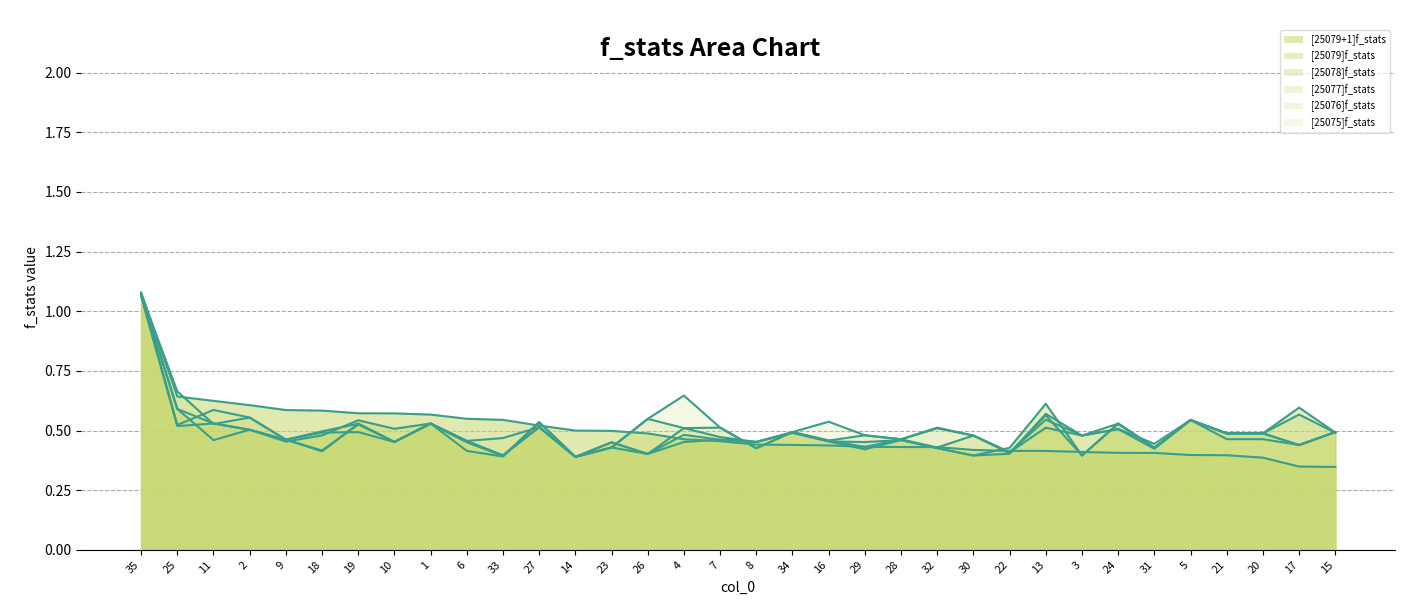

Reading right to left, list all the values displayed in this chart.

[25079+1]f_stats (line): 0.3	0.3	0.4	0.4	0.4	0.4	0.4	0.4	0.4	0.4	0.4	0.4	0.4	0.4	0.4	0.4	0.4	0.5	0.5	0.5	0.5	0.5	0.5	0.5	0.5	0.6	0.6	0.6	0.6	0.6	0.6	0.6	0.6	1.1
[25079]f_stats (line): 0.5	0.6	0.5	0.5	0.5	0.4	0.5	0.4	0.6	0.4	0.4	0.4	0.5	0.4	0.5	0.5	0.5	0.5	0.5	0.4	0.5	0.4	0.5	0.4	0.4	0.5	0.5	0.5	0.5	0.5	0.5	0.5	0.5	1.1
[25078]f_stats (line): 0.5	0.6	0.5	0.5	0.5	0.4	0.5	0.4	0.6	0.4	0.4	0.4	0.5	0.5	0.5	0.5	0.5	0.5	0.5	0.4	0.5	0.4	0.5	0.4	0.5	0.5	0.5	0.5	0.5	0.5	0.5	0.5	0.6	1.1
[25077]f_stats (line): 0.5	0.4	0.5	0.5	0.5	0.4	0.5	0.5	0.6	0.4	0.5	0.4	0.5	0.4	0.5	0.5	0.5	0.5	0.5	0.4	0.4	0.4	0.5	0.4	0.5	0.5	0.5	0.5	0.5	0.5	0.5	0.5	0.6	1.1
[25076]f_stats (line): 0.5	0.4	0.5	0.5	0.5	0.4	0.5	0.5	0.5	0.4	0.5	0.5	0.5	0.5	0.5	0.5	0.4	0.5	0.5	0.5	0.4	0.4	0.5	0.4	0.5	0.5	0.5	0.5	0.4	0.5	0.6	0.5	0.7	1.1
[25075]f_stats (line): 0.5	0.4	0.5	0.5	0.5	0.4	0.5	0.5	0.5	0.4	0.5	0.5	0.5	0.5	0.5	0.5	0.4	0.5	0.6	0.5	0.4	0.4	0.5	0.5	0.5	0.5	0.5	0.5	0.4	0.5	0.6	0.6	0.5	1.1